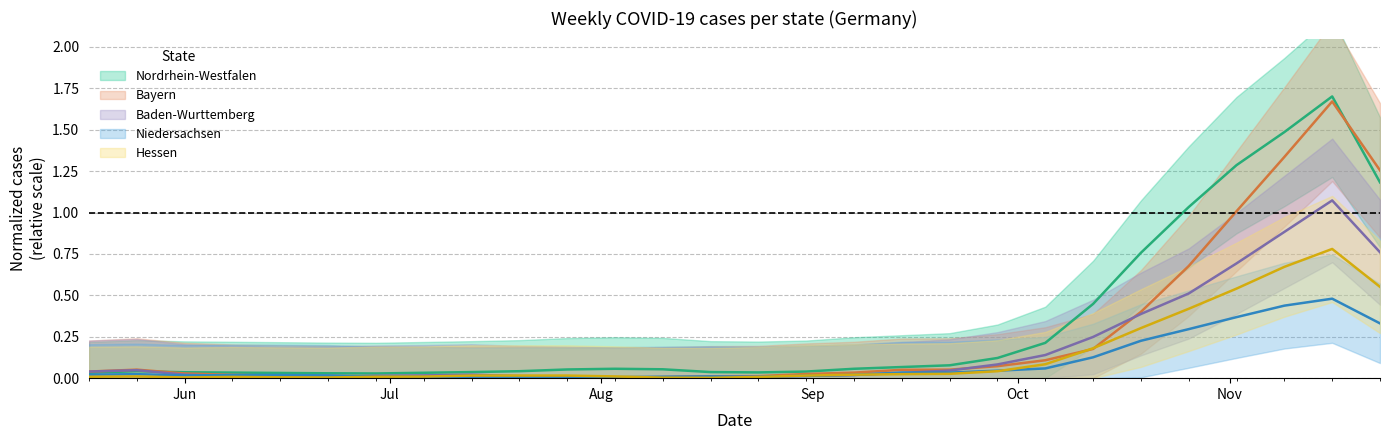

Is the value of Niedersachsen at 2020-08-31 greater than the value of Nordrhein-Westfalen at 2020-09-21?

No